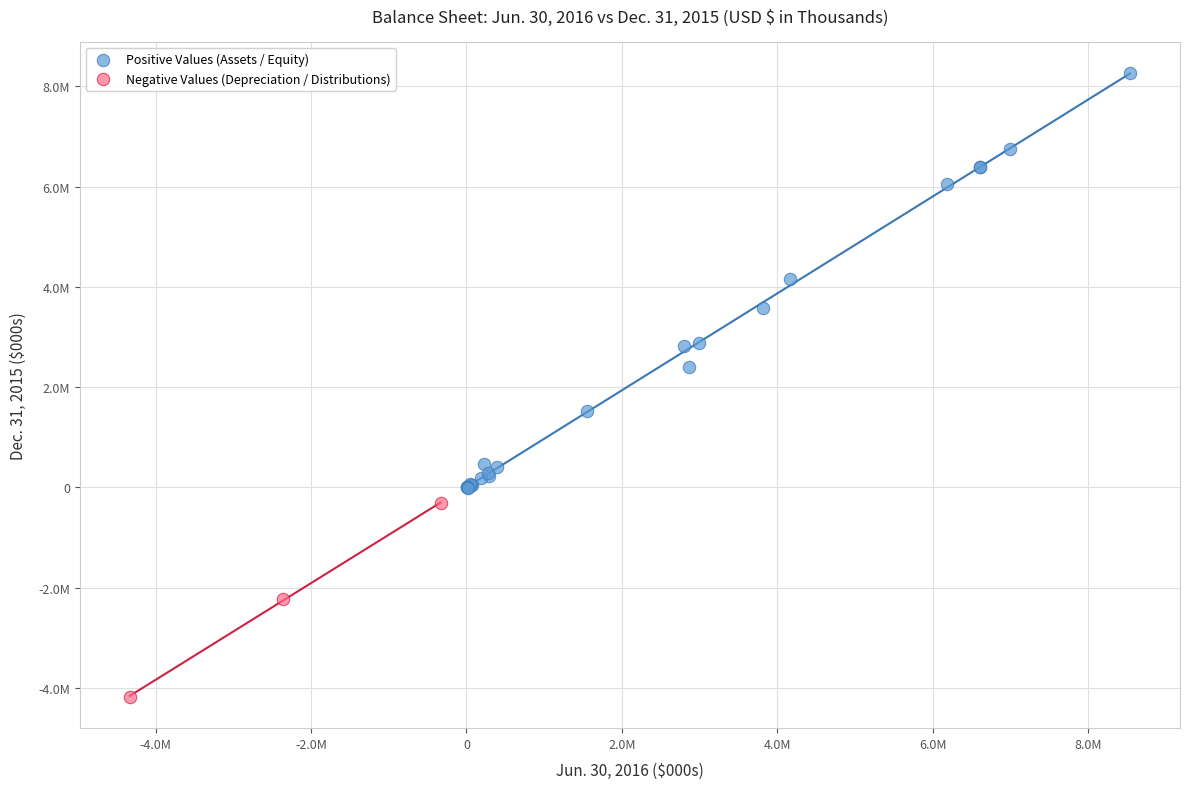

What are all the series names shown in the legend?

Positive Values (Assets / Equity), Negative Values (Depreciation / Distributions)